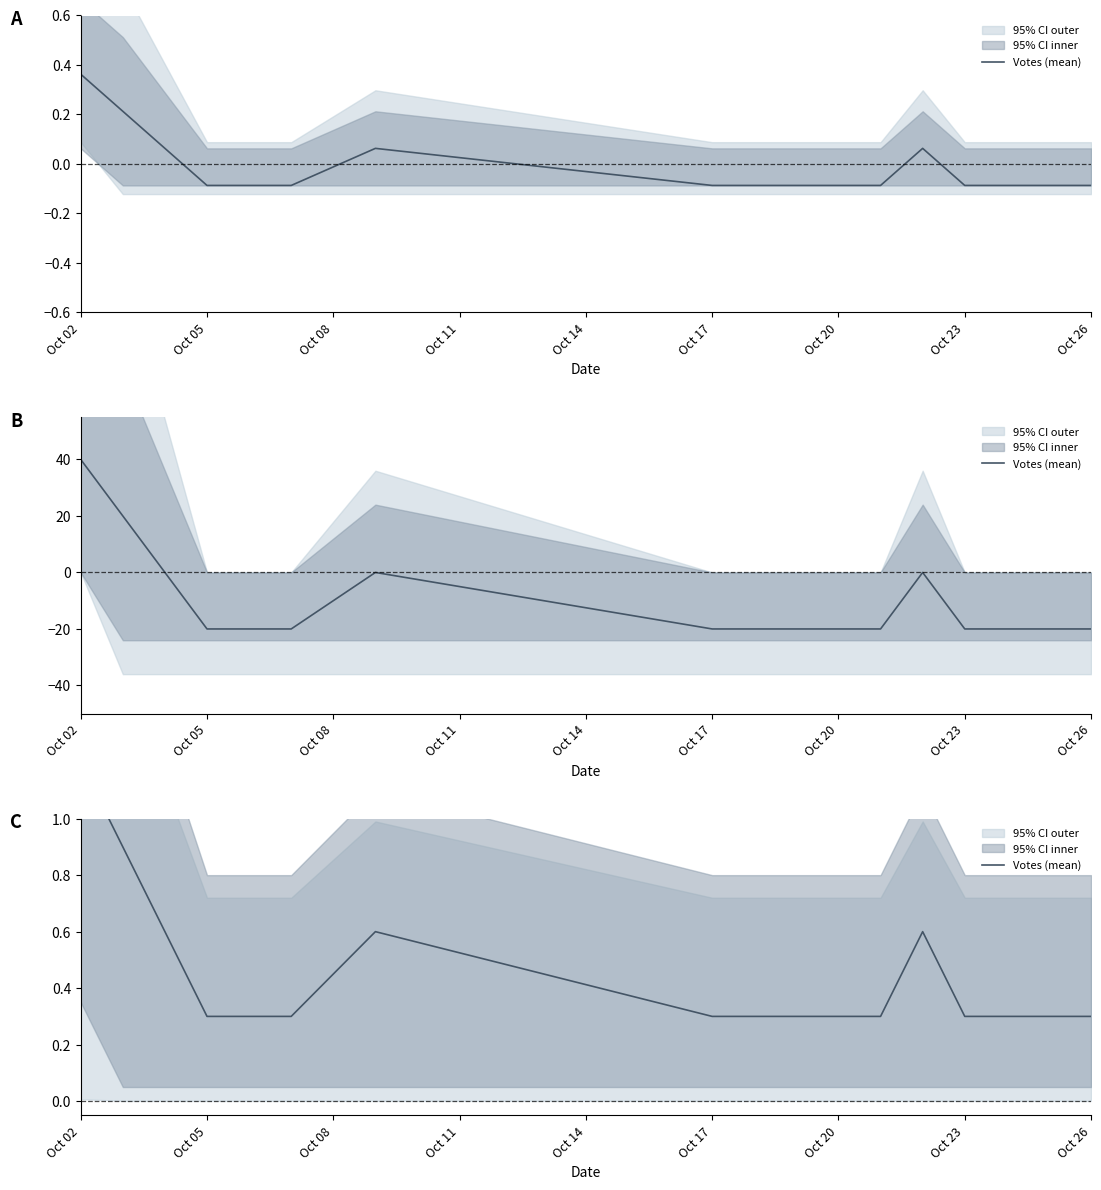

At which label is the value closest to 0?

Oct 05